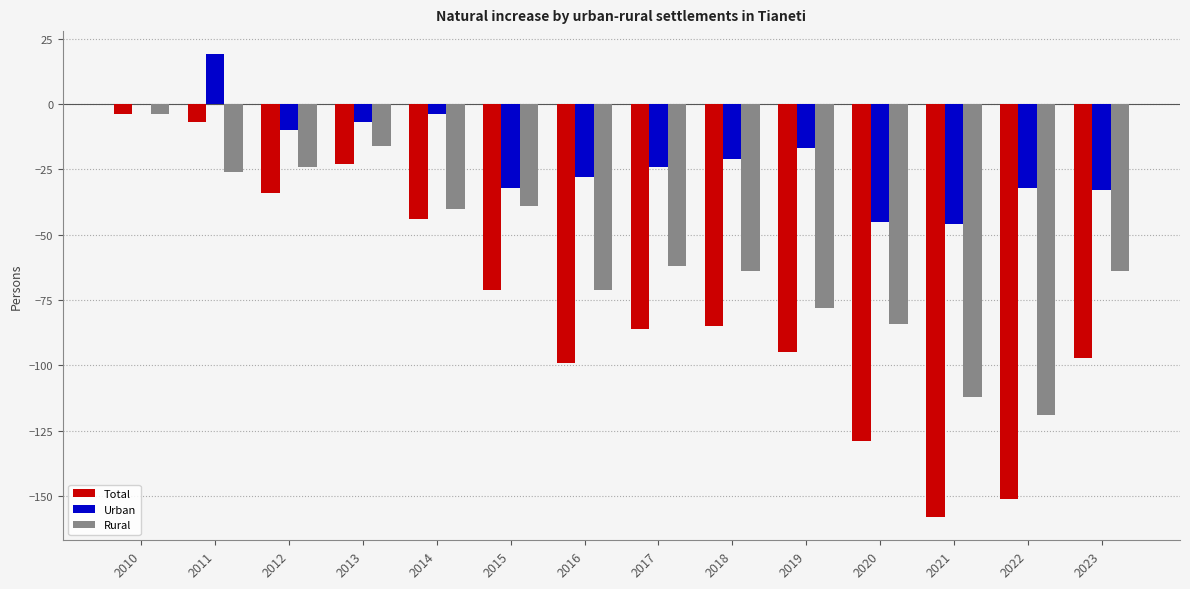

What is the sum of all Rural values?

-803